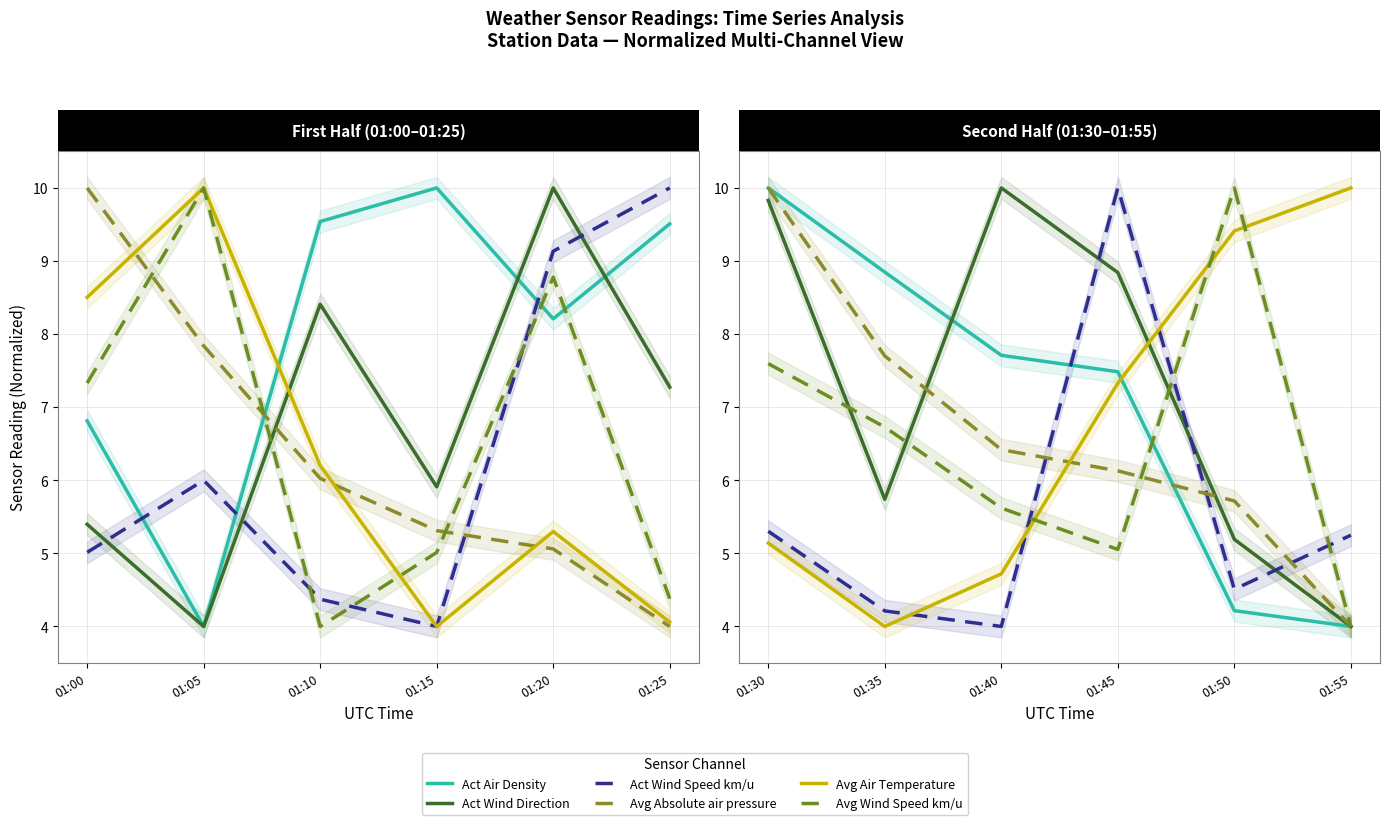

True or false: Avg Wind Speed km/u has a value of 1.6 at 01:00.

False